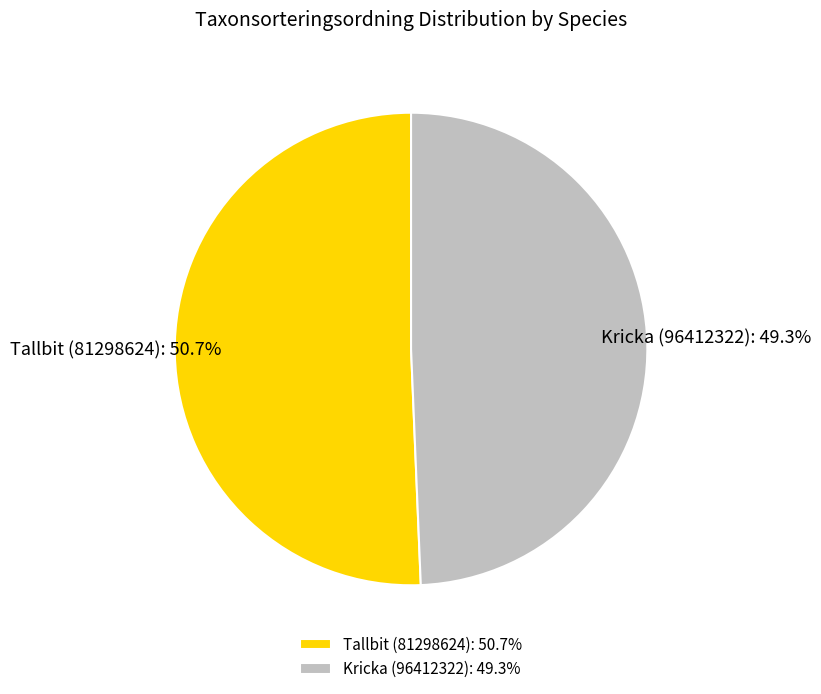

To the nearest percent, what portion does Tallbit (81298624) represent?

51%